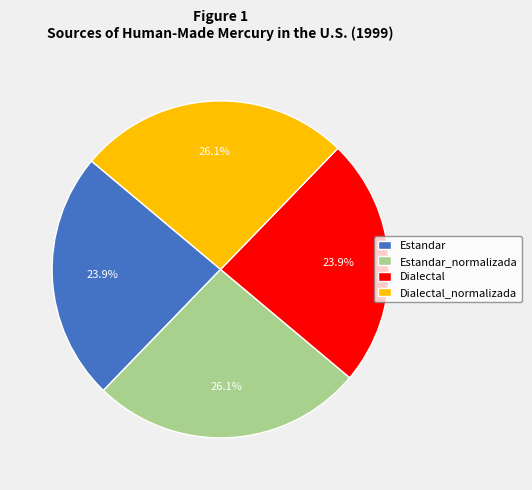

Is Estandar_normalizada the majority of the pie?

No